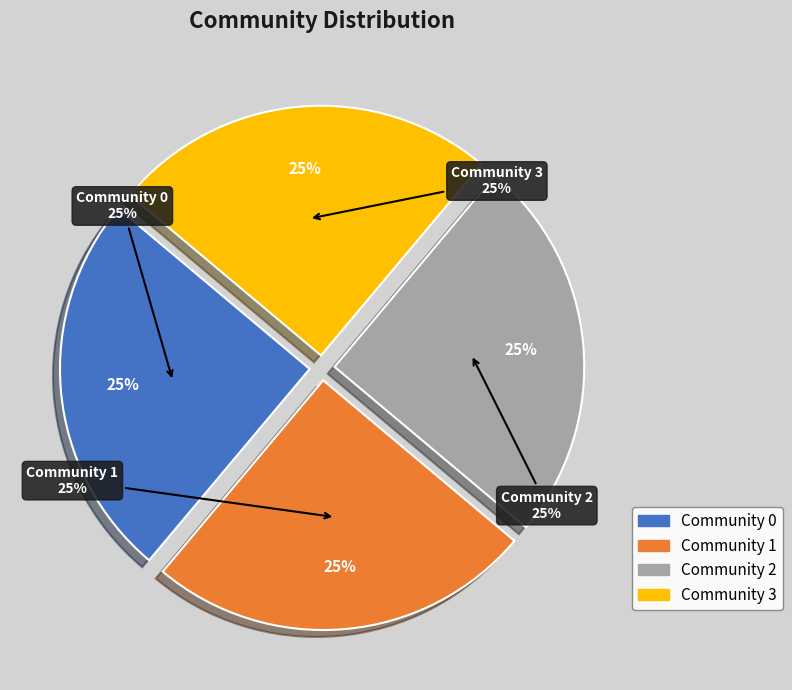

Which slice is the smallest?

Community 0